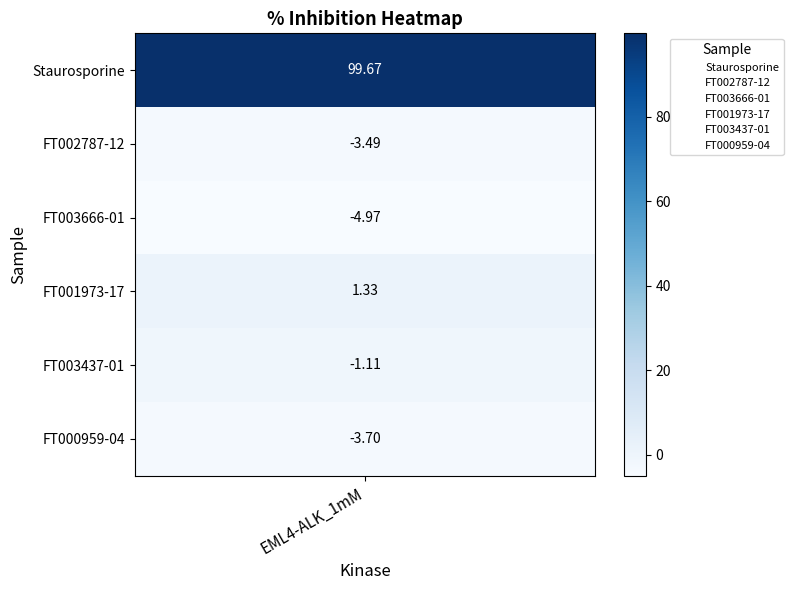

List the labels in order of FT003437-01 value, smallest first.

EML4-ALK_1mM, 1